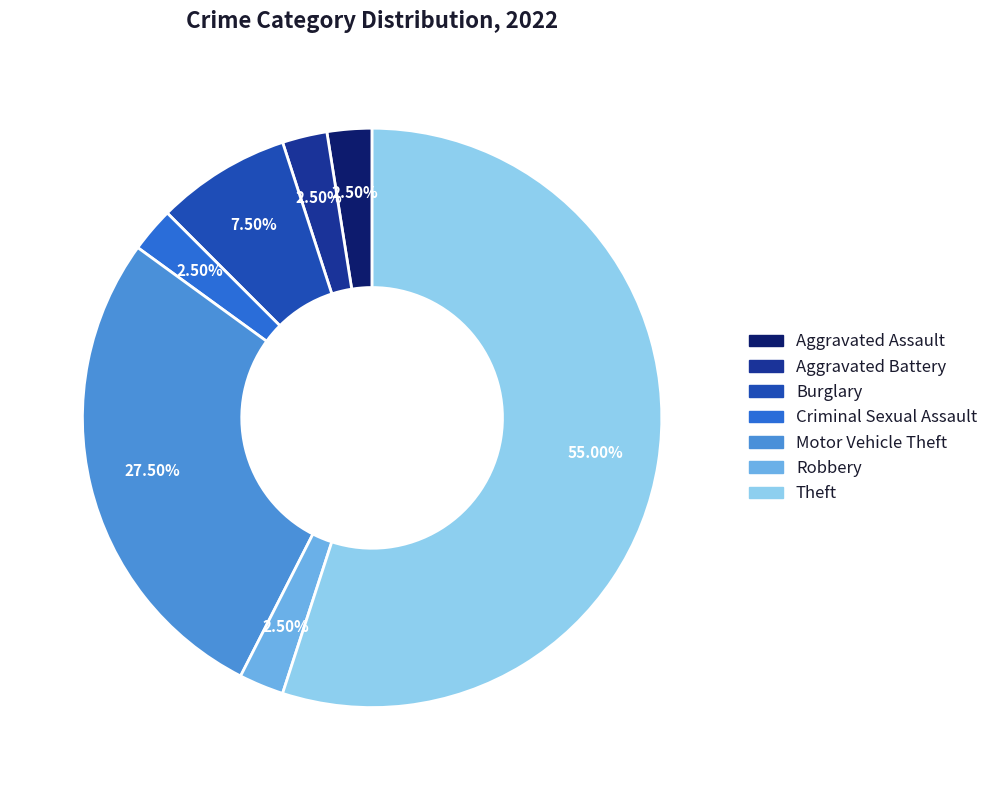

Rank the categories by value from lowest to highest.

Aggravated Assault, Aggravated Battery, Criminal Sexual Assault, Robbery, Burglary, Motor Vehicle Theft, Theft